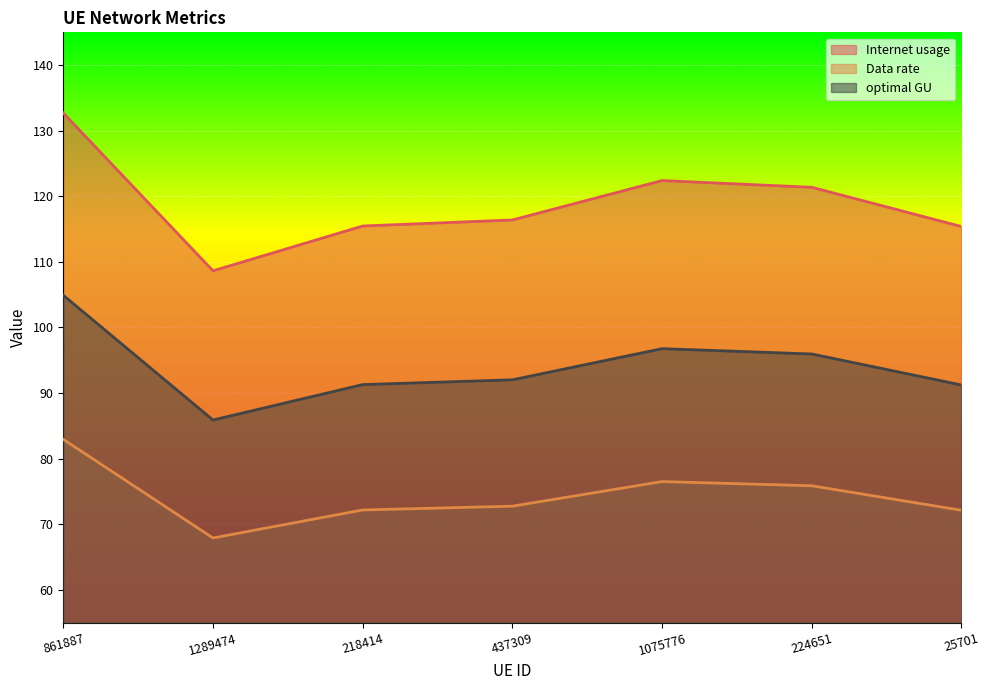

At which category is the sum across all series the highest?

861887